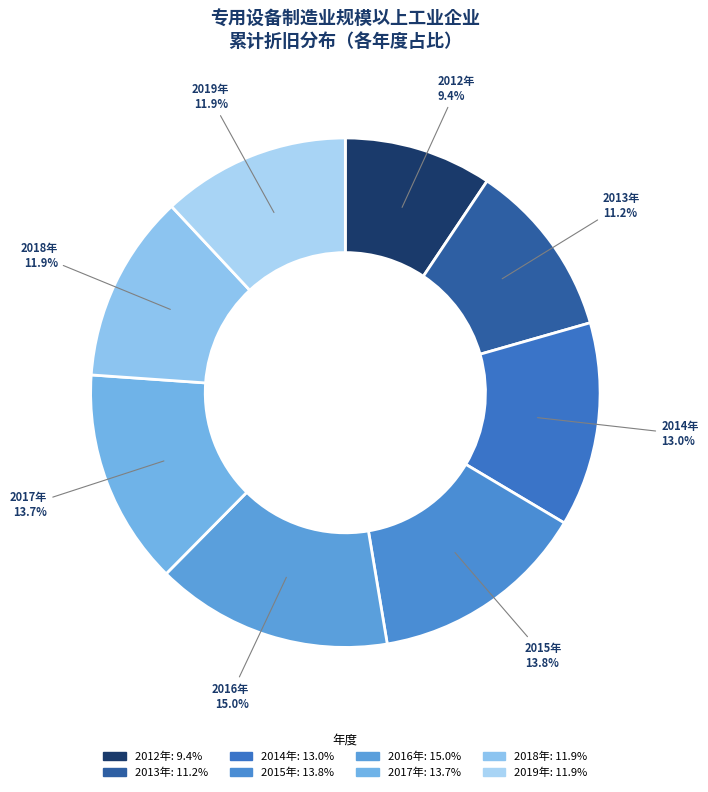

Is it true that 2017年 is 14% of the pie?

True